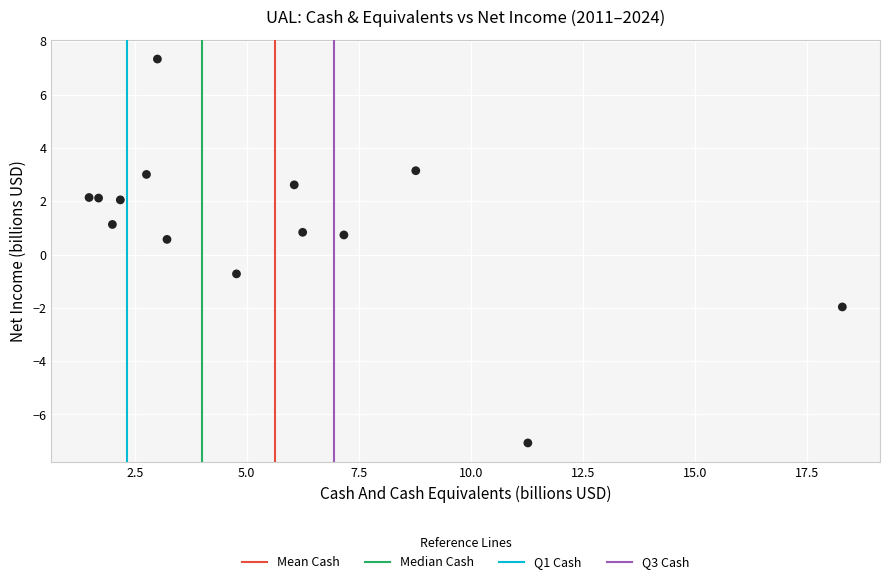

What is the range of Y values (max minus min)?

14.4